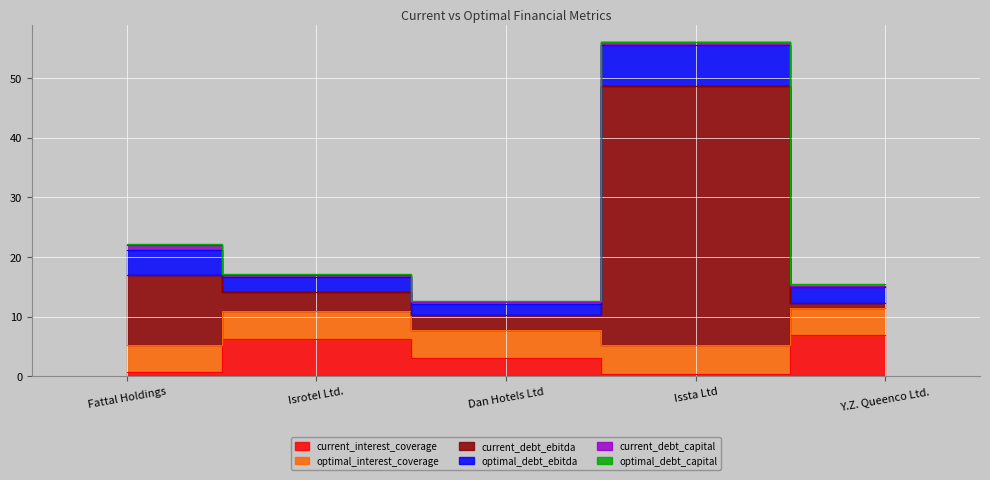

True or false: current_debt_ebitda and optimal_debt_capital cross at least once.

False